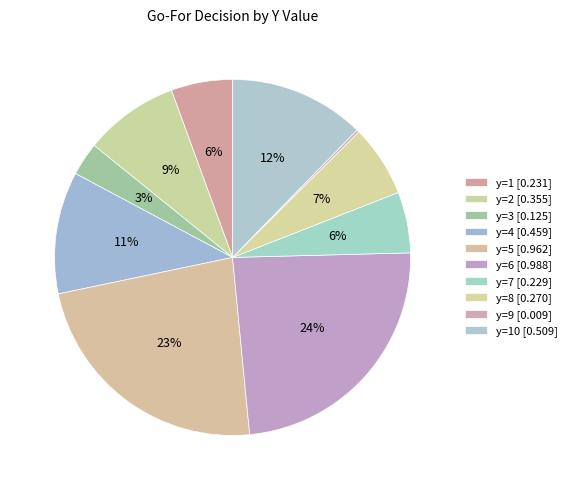

How many slices are in this pie chart?

10